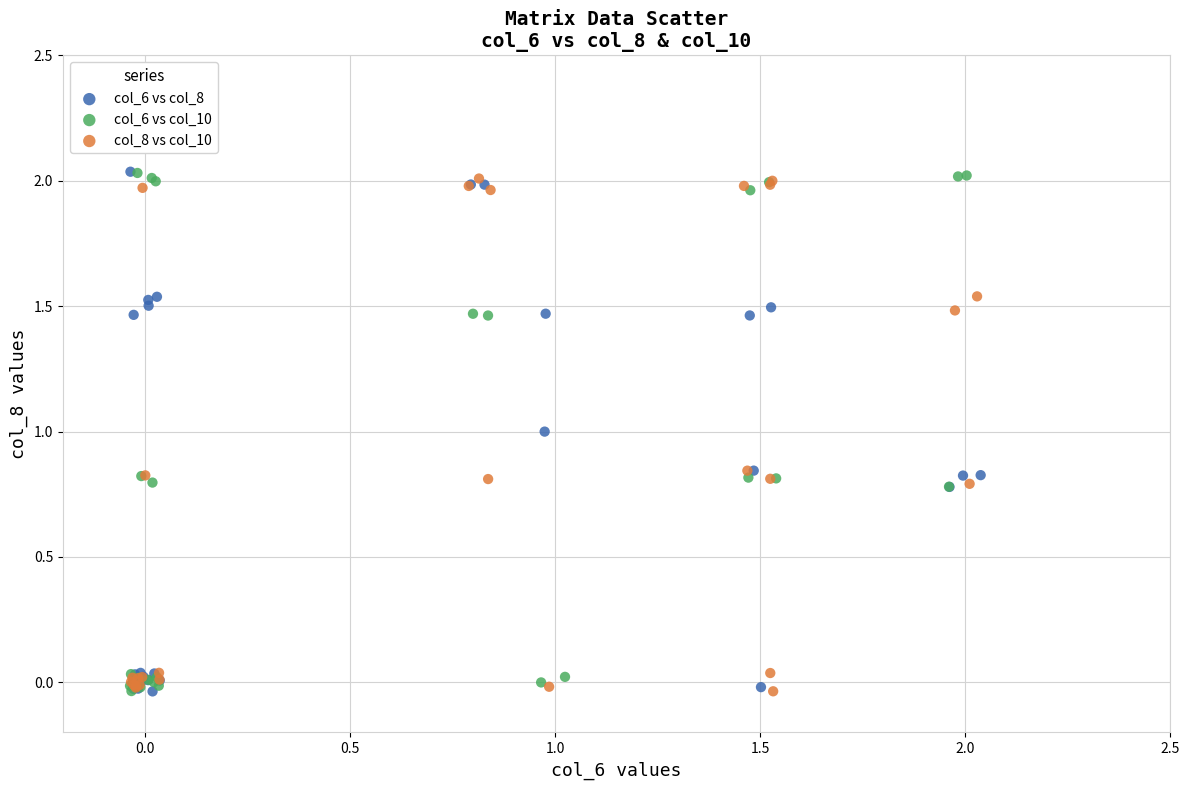

What are all the series names shown in the legend?

col_6 vs col_8, col_6 vs col_10, col_8 vs col_10